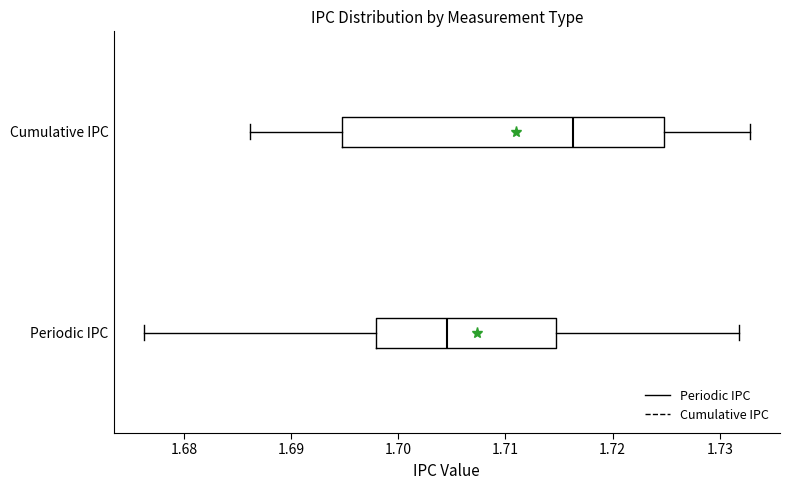

Where does the left whisker of the box for Cumulative IPC end on the x-axis? The values are not printed on the chart, so give them approximately, as read against the axis.

1.686